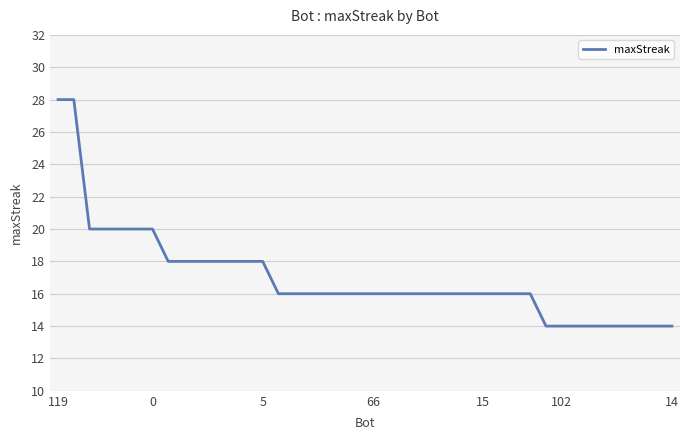

What is the maximum value shown in the chart?

28